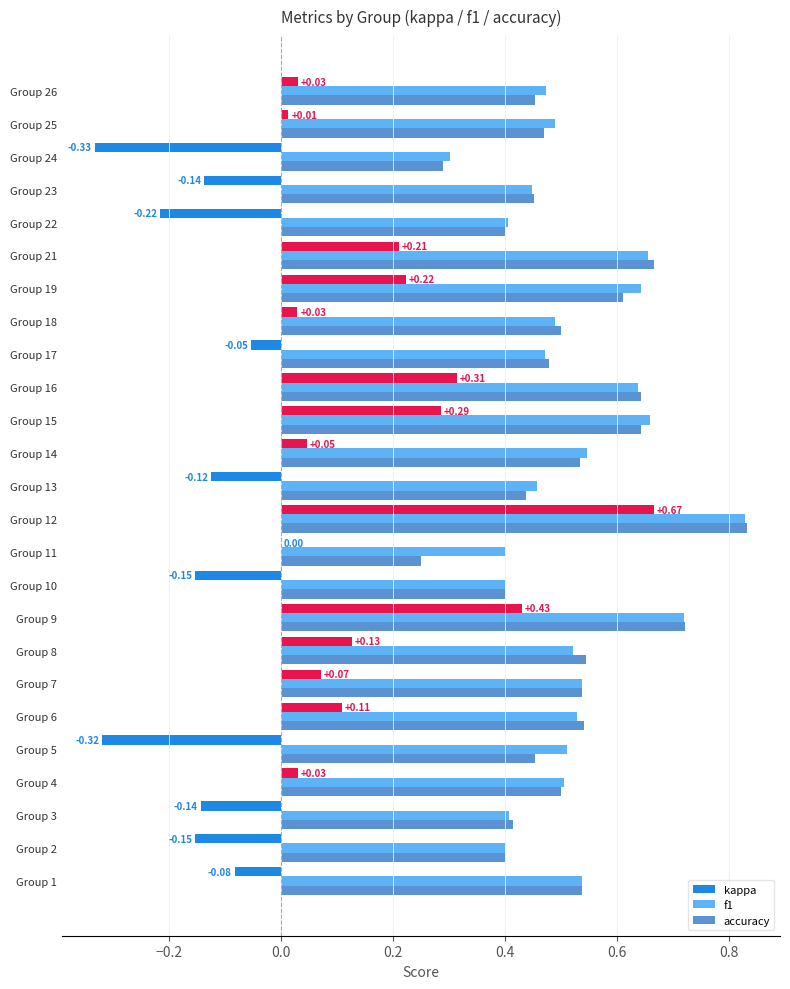

At which category is the sum across all series the highest?

Group 12